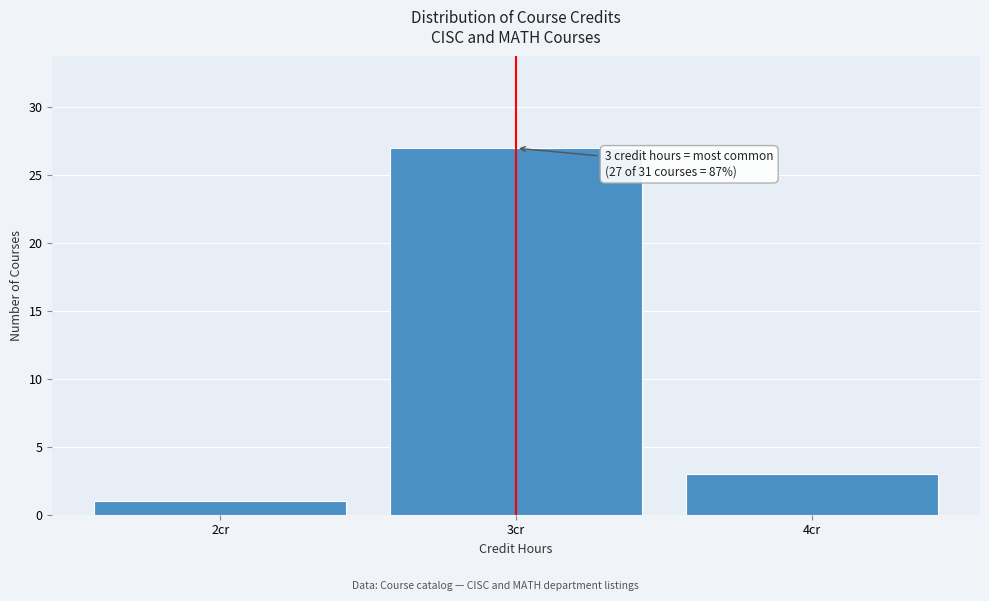

Over which range of the x-axis is the bar tallest?

2.5 to 3.5